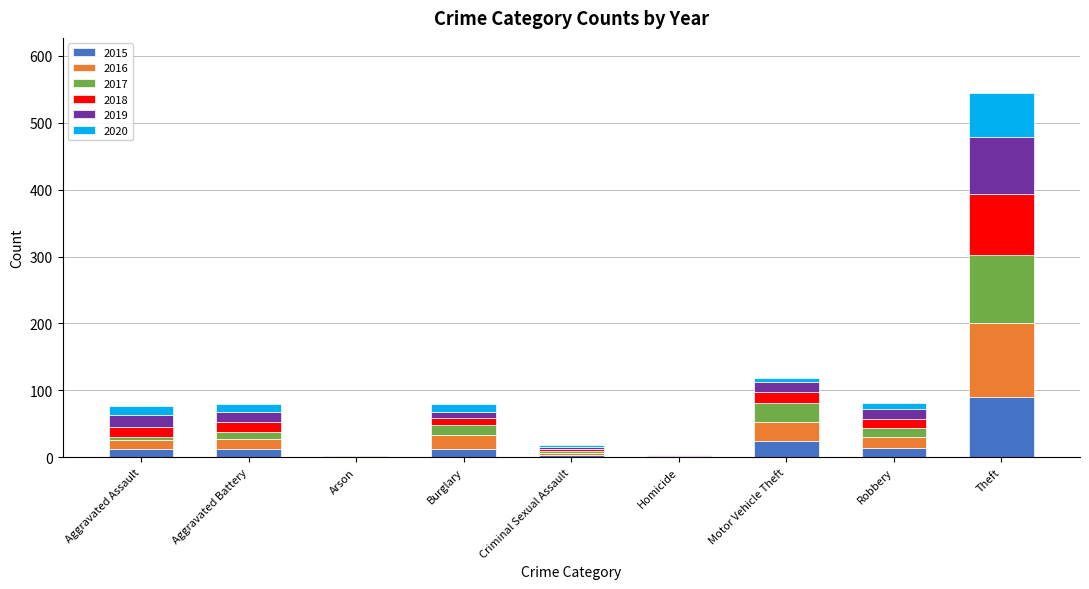

At which label does 2015 reach its peak?

Theft